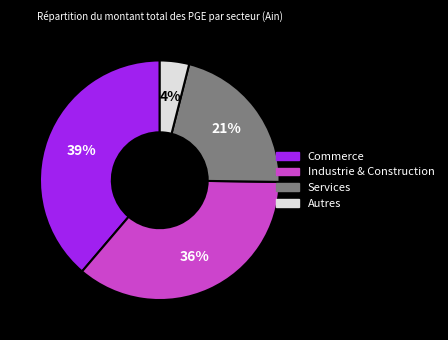

Is there a majority slice in this chart?

No